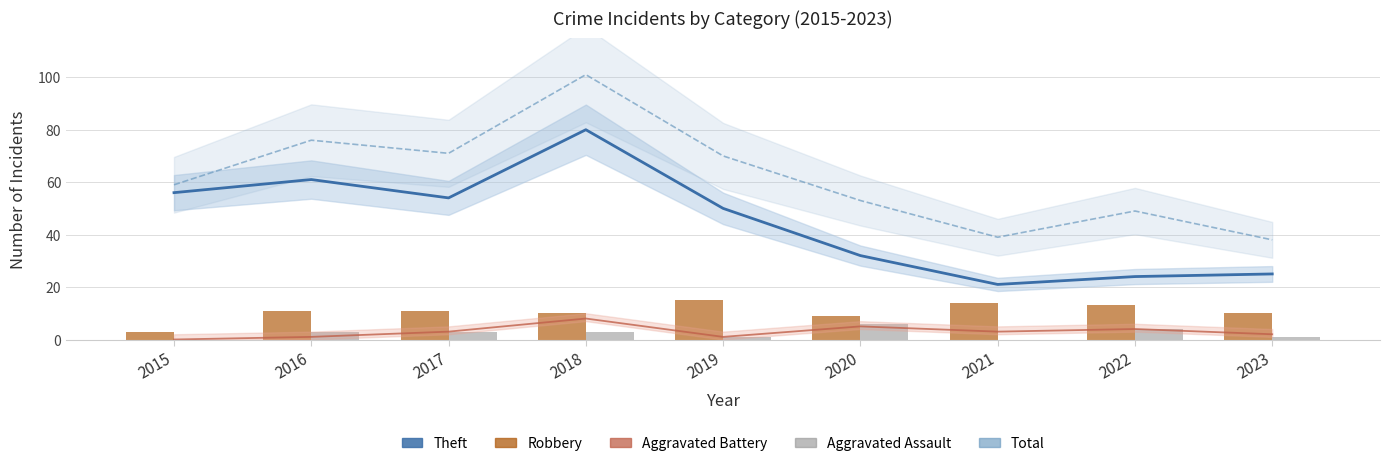

Where does the Total series first go above 59?

2016